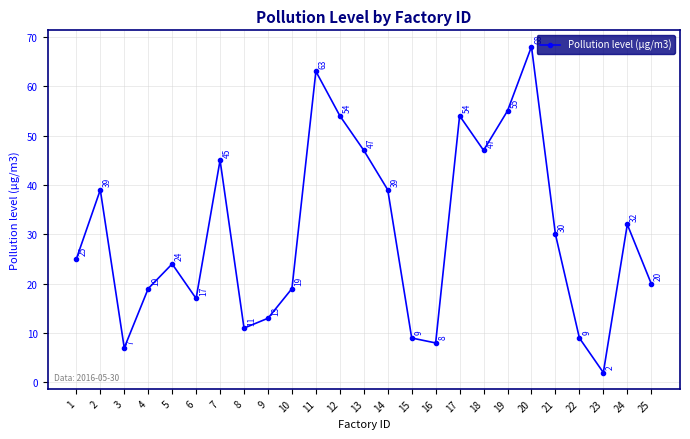

Reading right to left, list all the values displayed in this chart.

25=20	24=32	23=2	22=9	21=30	20=68	19=55	18=47	17=54	16=8	15=9	14=39	13=47	12=54	11=63	10=19	9=13	8=11	7=45	6=17	5=24	4=19	3=7	2=39	1=25